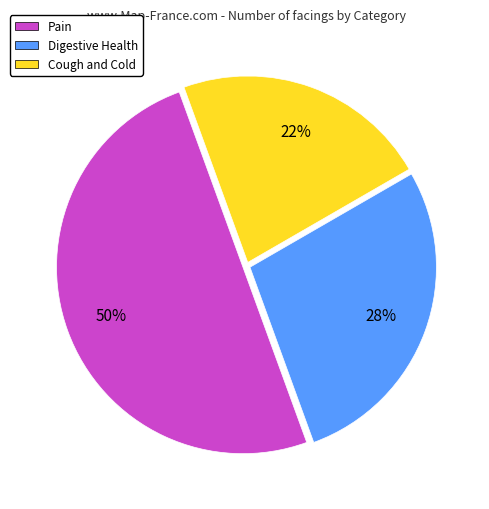

To the nearest percent, what is the average slice percentage?

33%